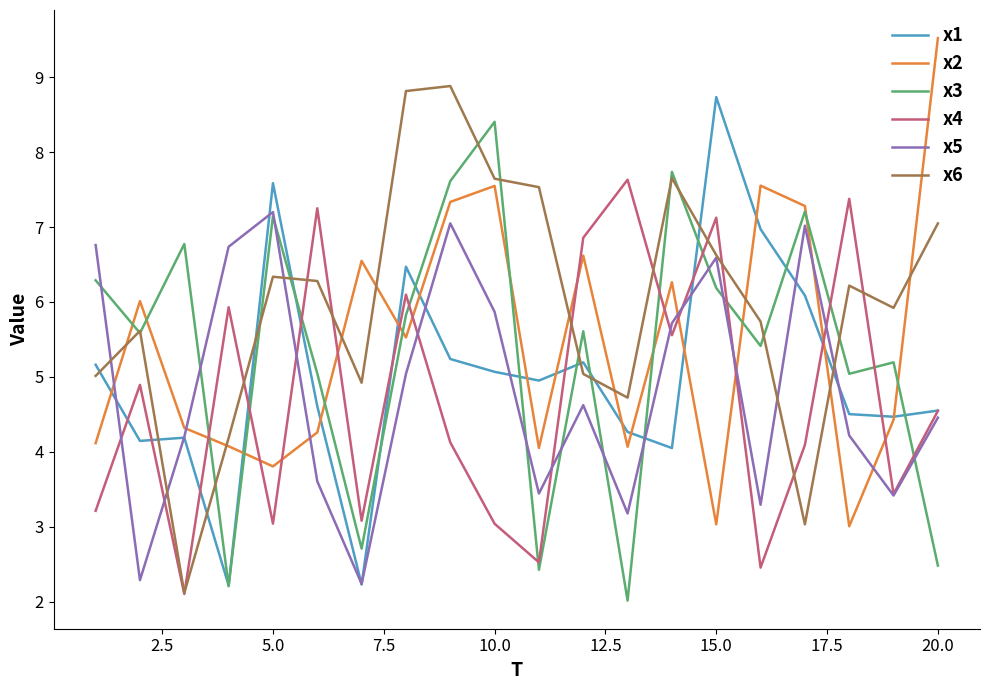

Which series has the largest total across all categories?

x6